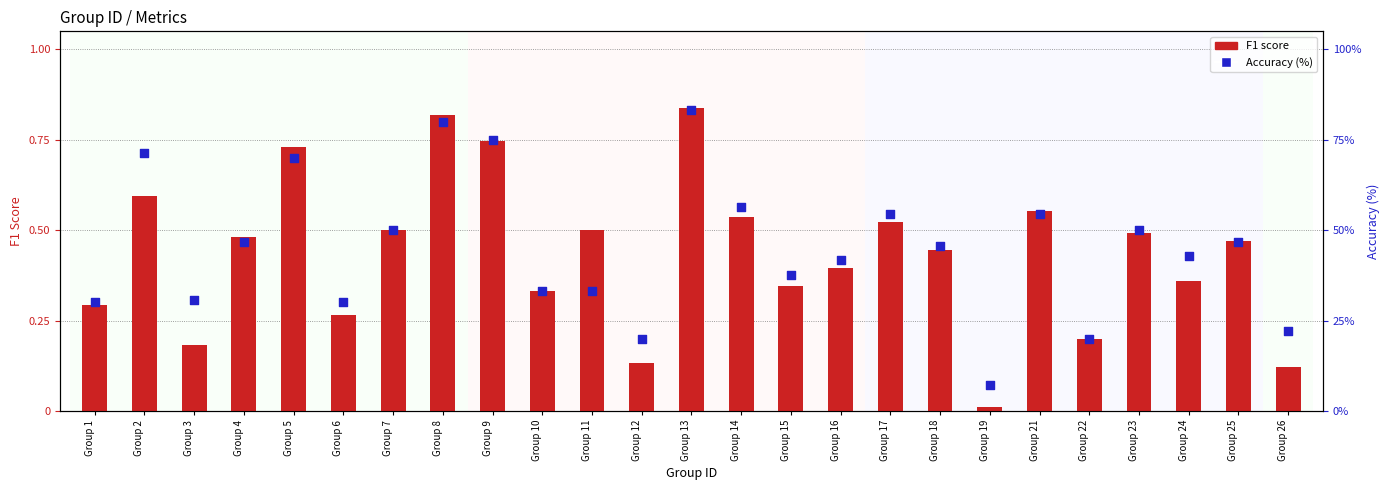

What is the total value across all series at Group 14?

56.8